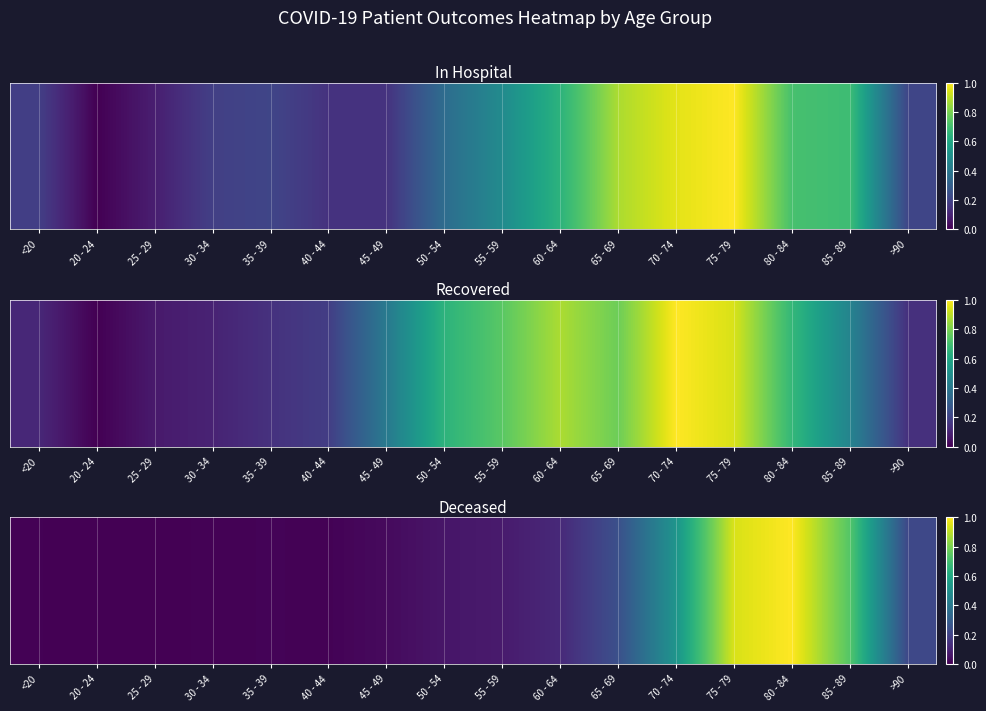

How many distinct data groups are displayed?

1